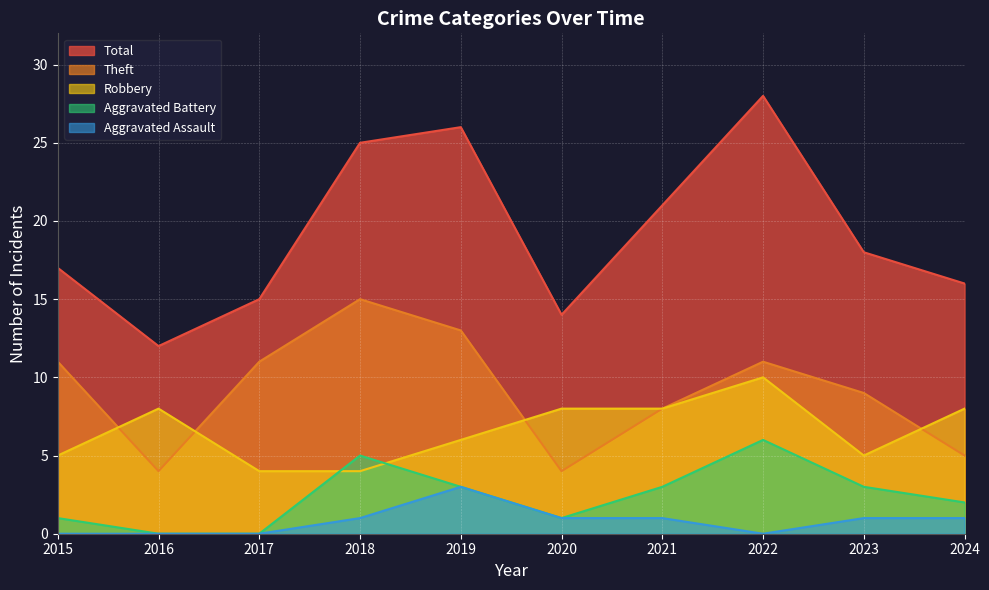

How many lines are shown in the chart?

5